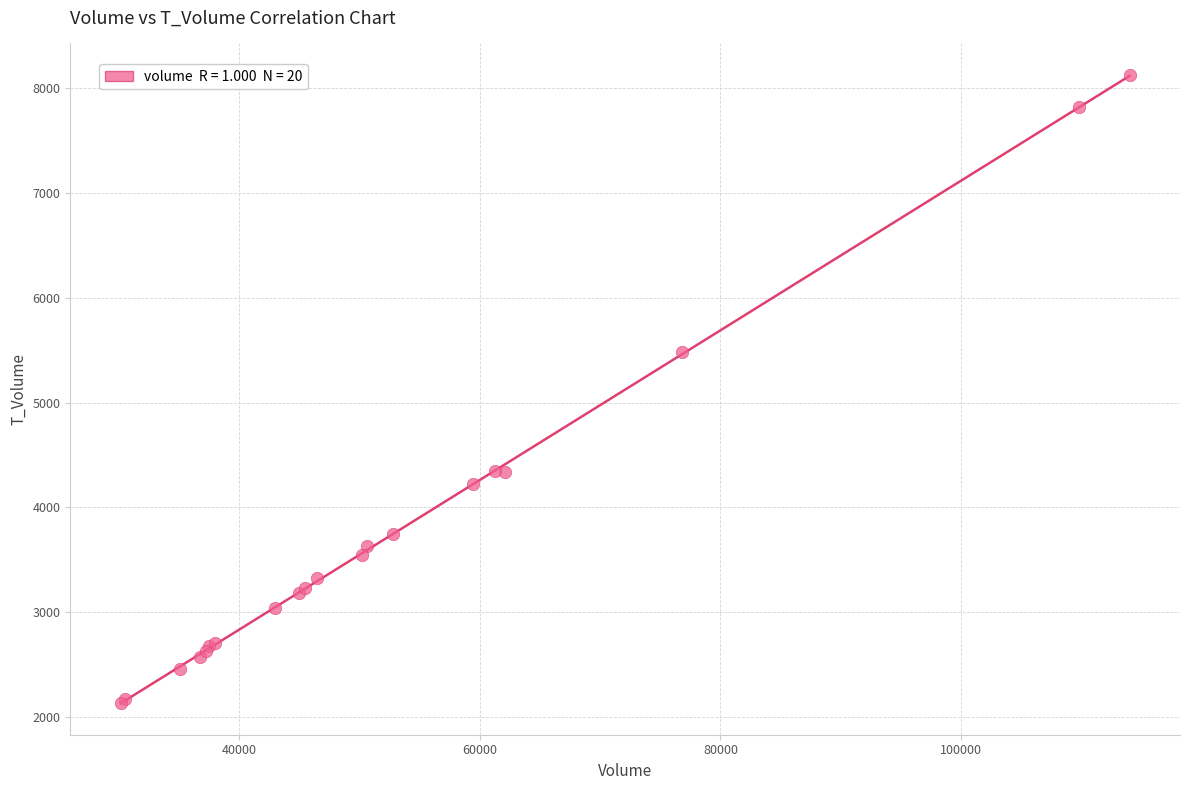

What Y value in the scatter plot is closest to 5133?

5484